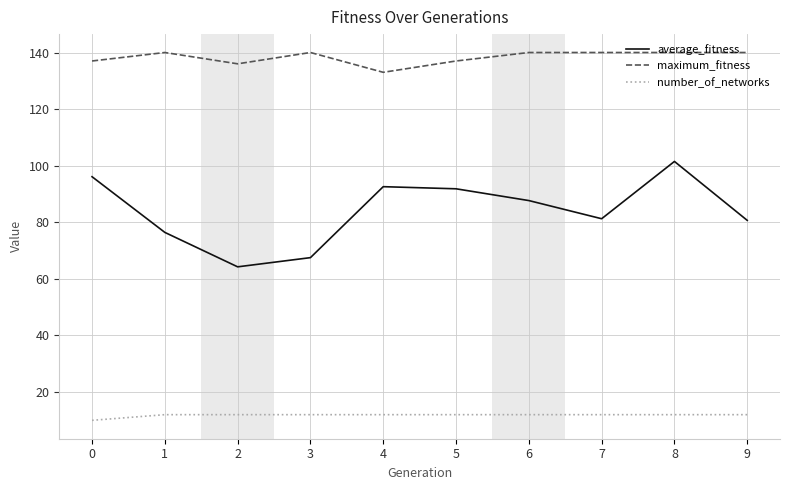

At 6, list the series in order from largest to smallest.

maximum_fitness, average_fitness, number_of_networks